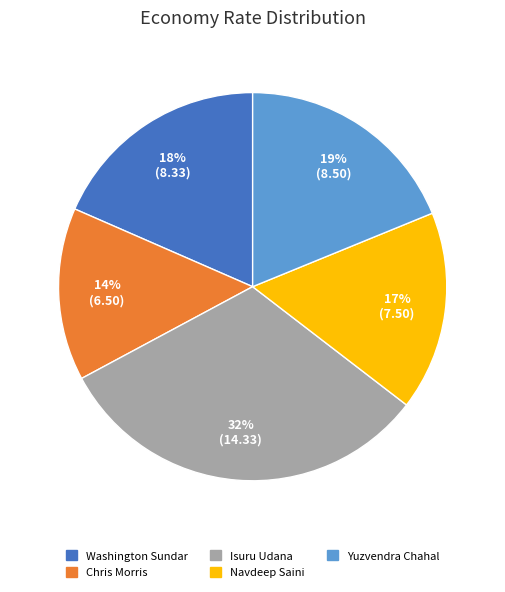

The Isuru Udana slice represents 45% of the pie. True or false?

False